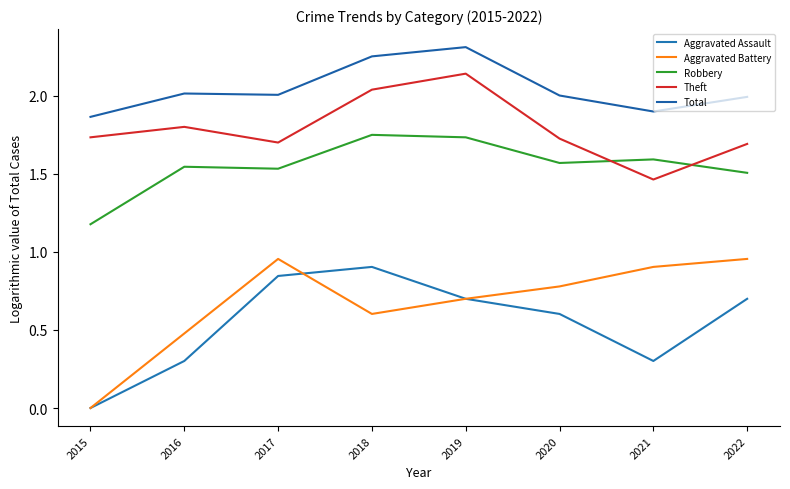

What is the value of the Robbery point at the 2nd from the left?

1.5